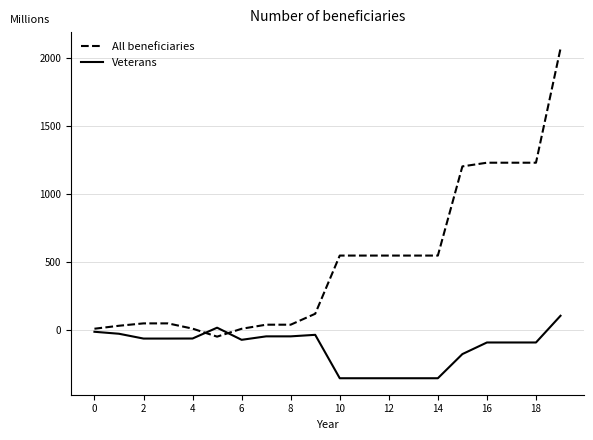

Which series has the largest total across all categories?

All beneficiaries